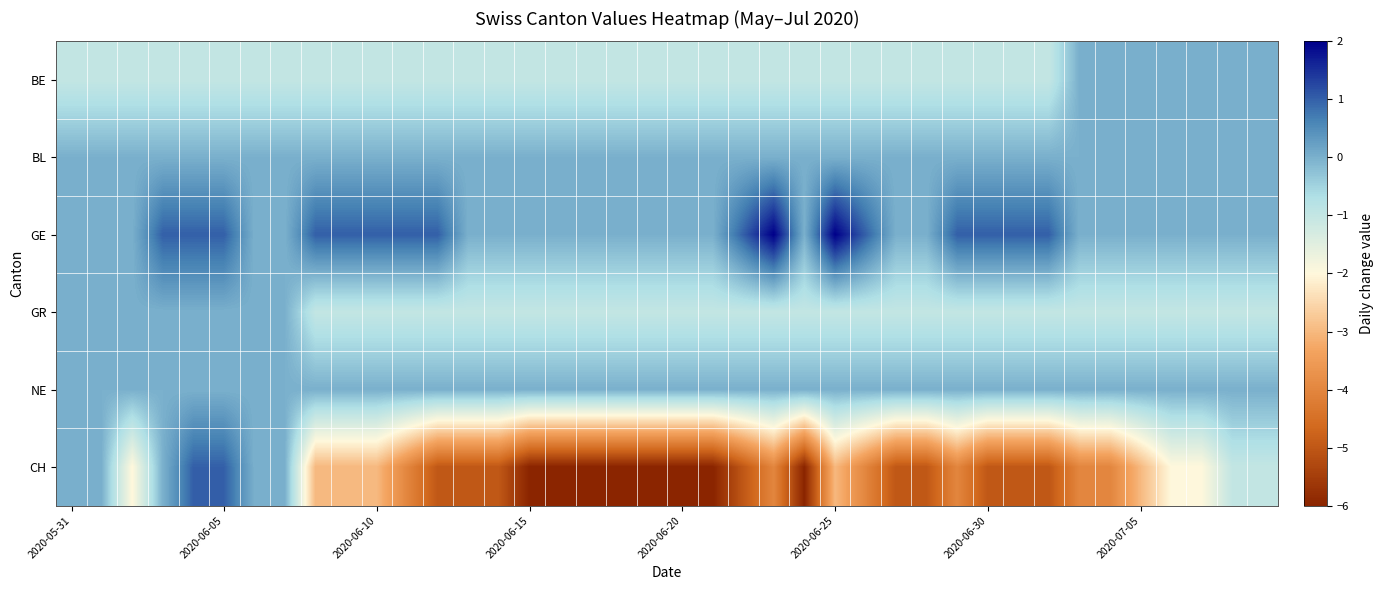

Which series has the widest spread of values?

CH